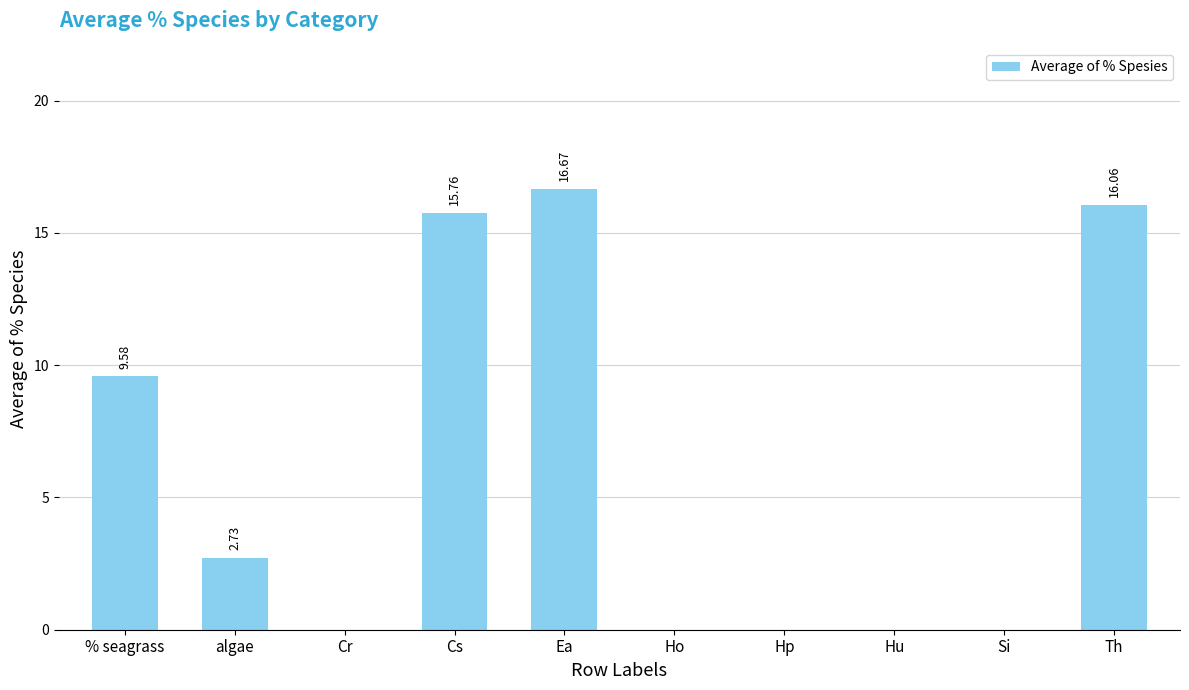

What is the maximum value shown in the chart?

16.7